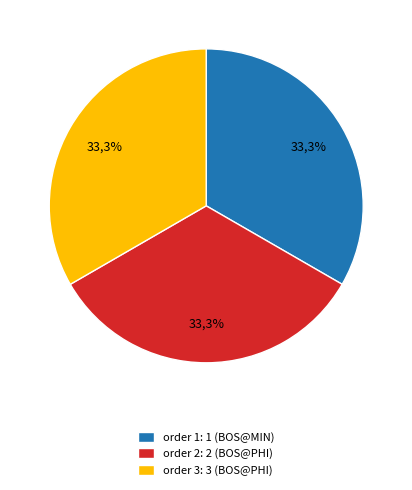

What is the total percentage of 1 (BOS@MIN) and 2 (BOS@PHI)?

66.7%